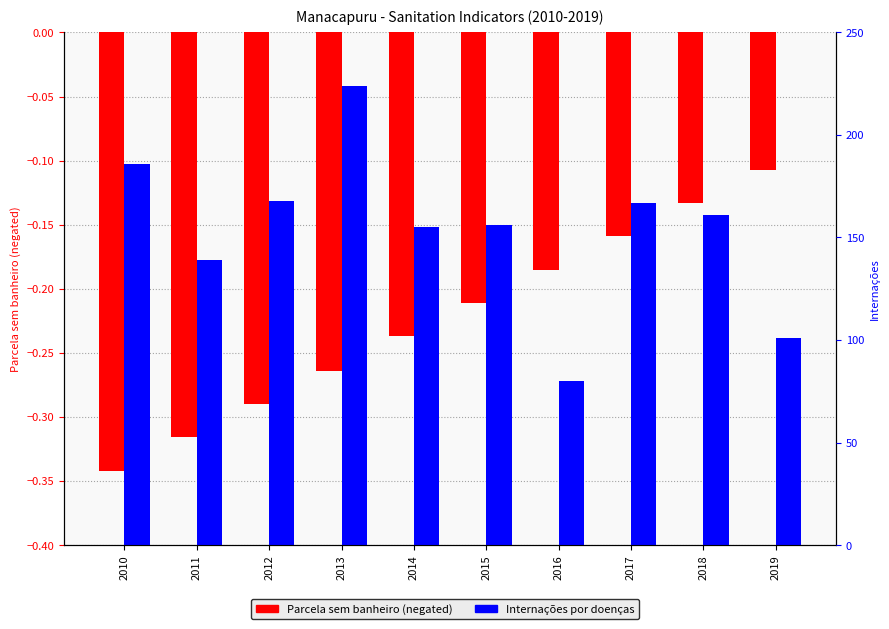

What is the approximate value of Internações por doenças at 2016?

80.0